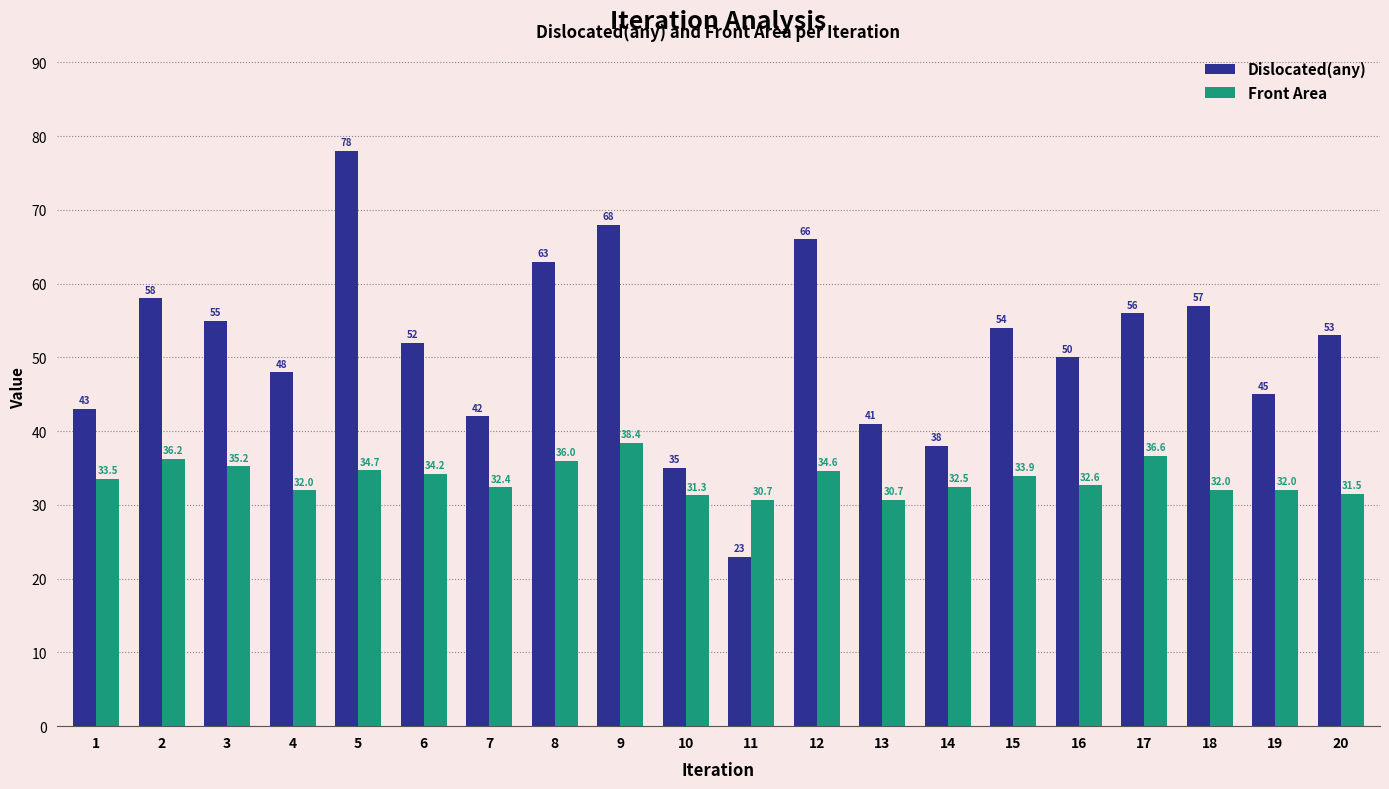

What is the minimum value shown in the chart?

23.0